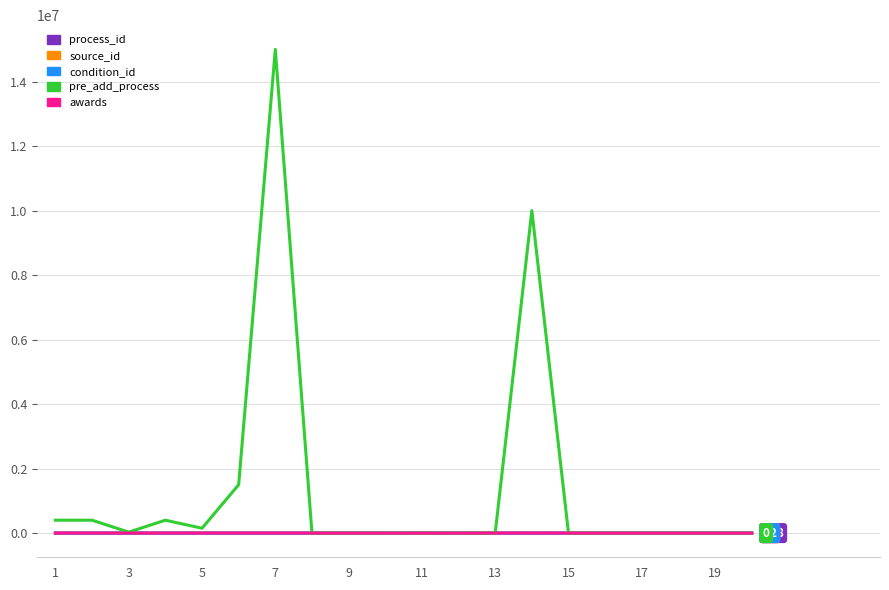

What is the greatest value displayed?

15000000